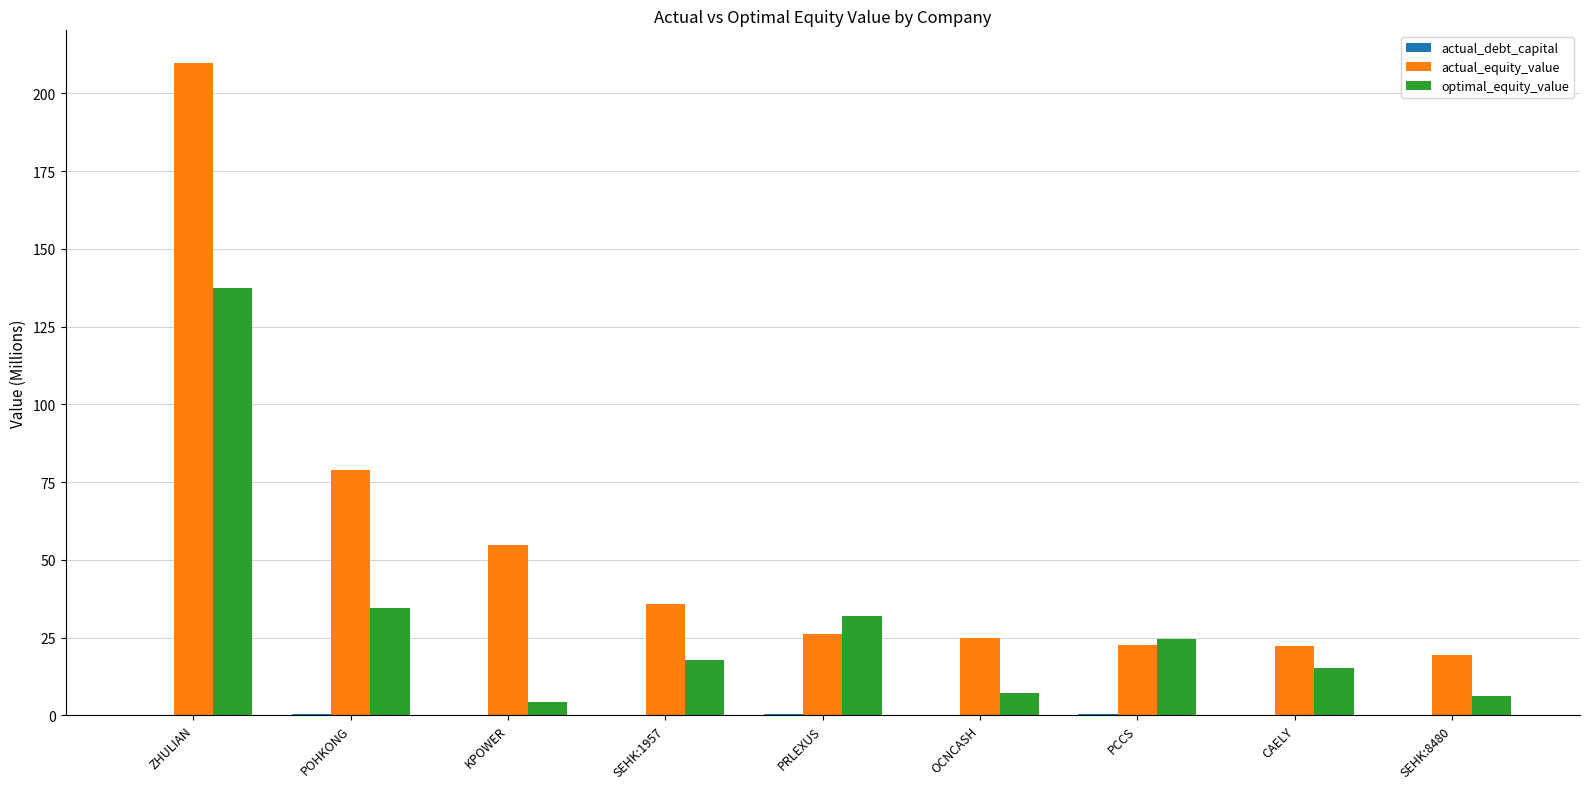

Are the bars horizontal?

No